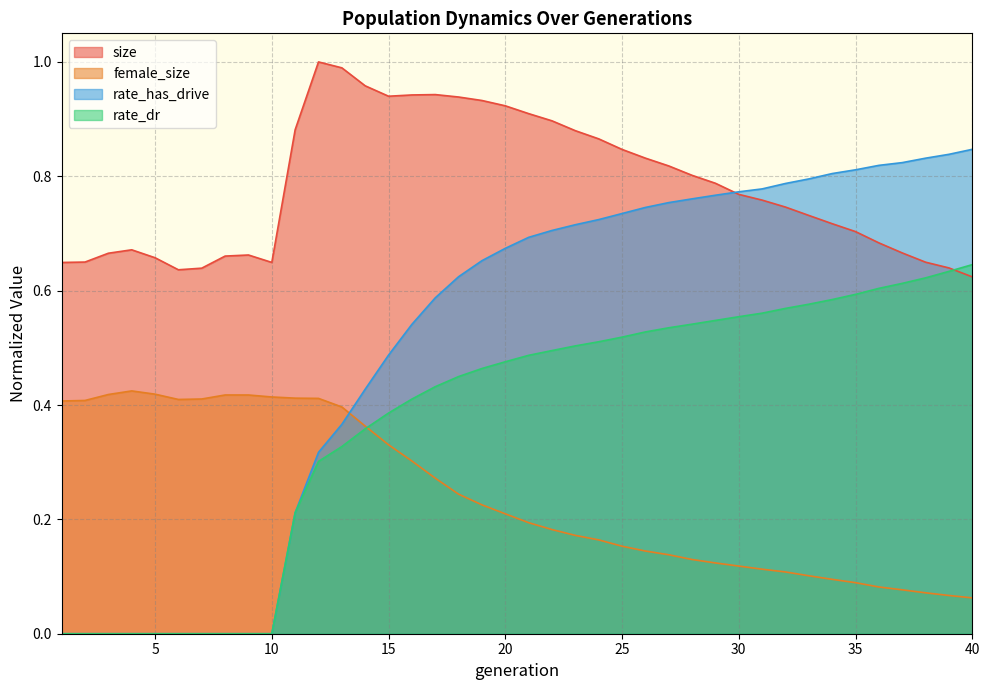

What is the value of the female_size point at the 35th from the left?

0.1